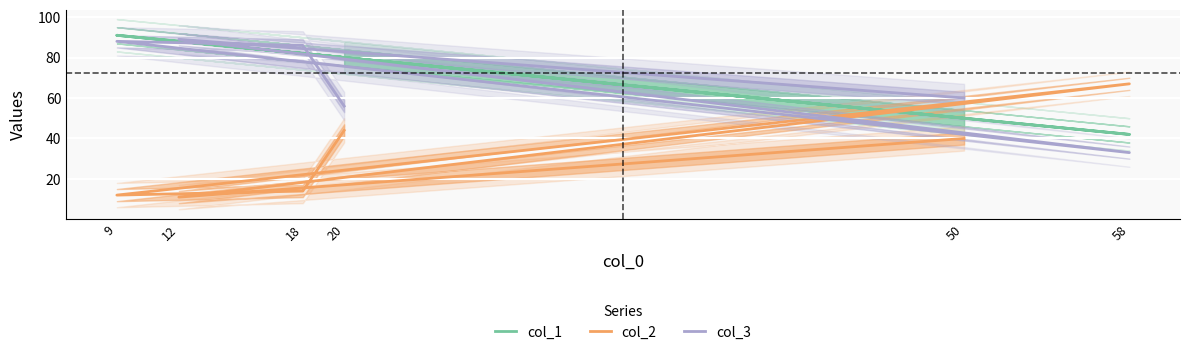

What are all the series names shown in the legend?

col_1, col_2, col_3